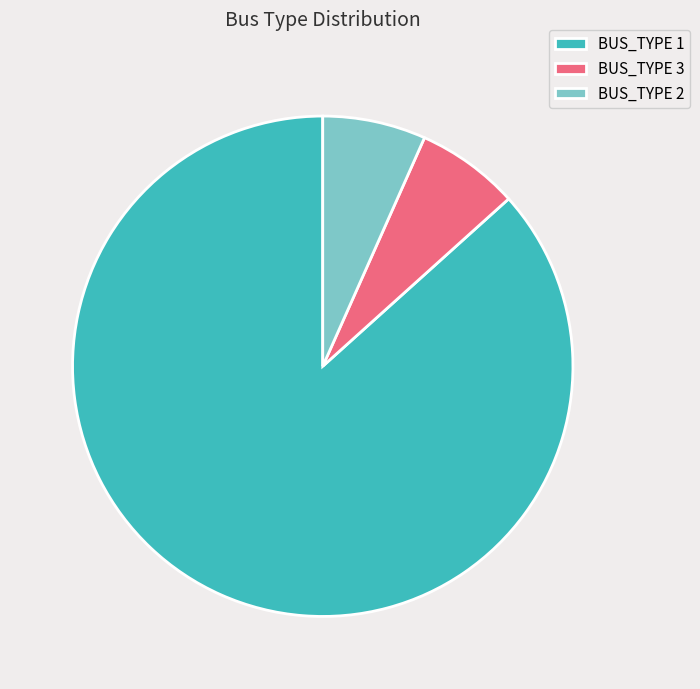

The BUS_TYPE 2 slice represents 1% of the pie. True or false?

False